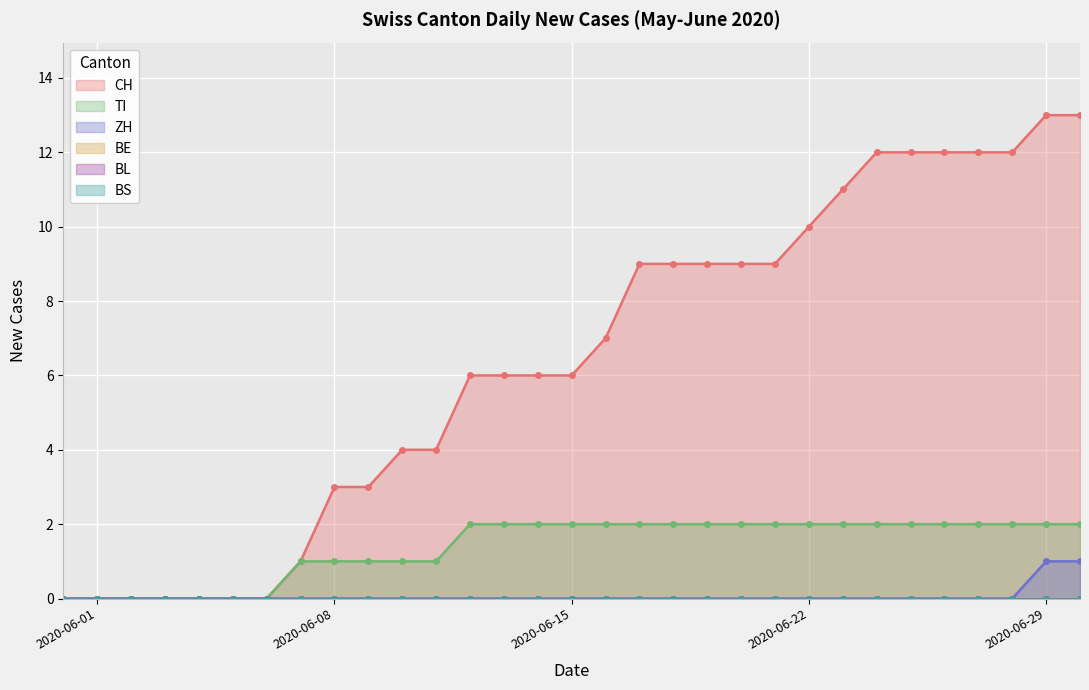

At which category is the sum across all series the highest?

2020-06-29